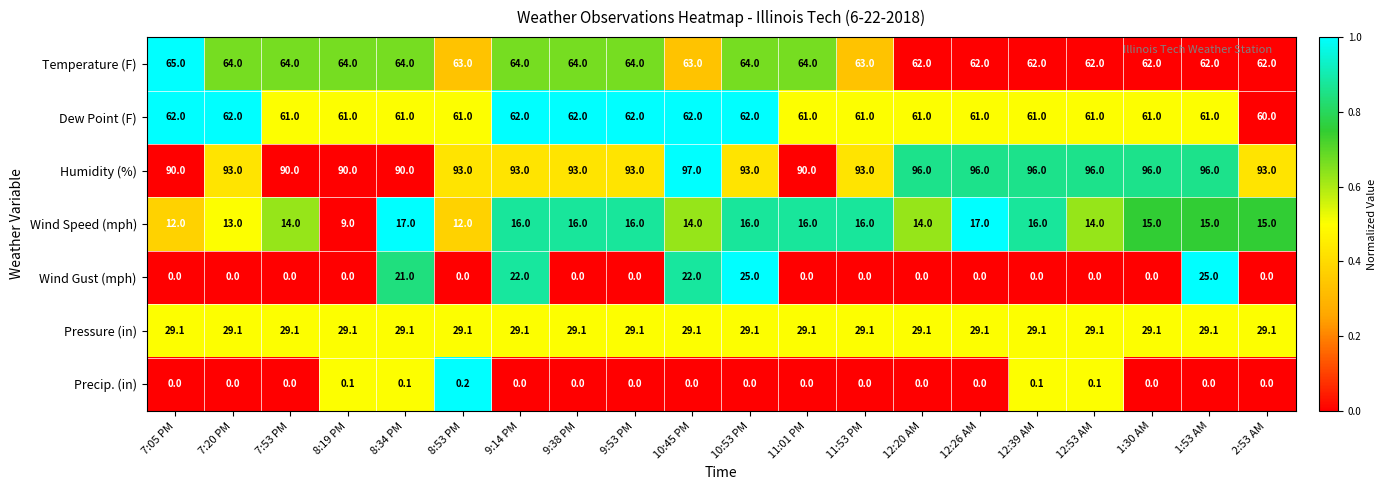

How many series are shown in this chart?

7